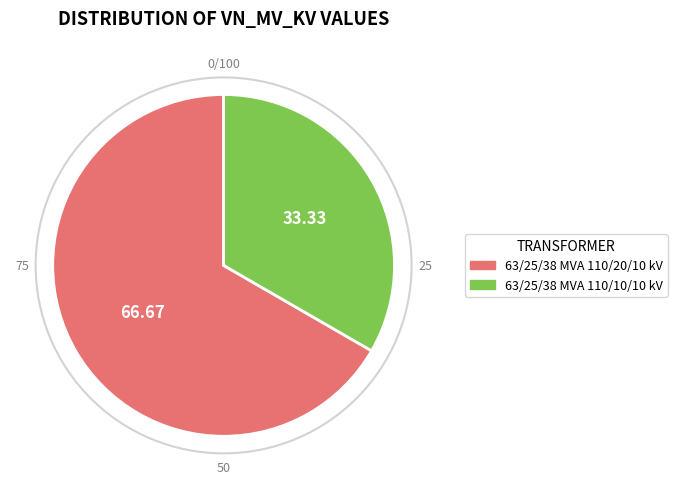

Is there any slice that represents more than half of the pie?

Yes